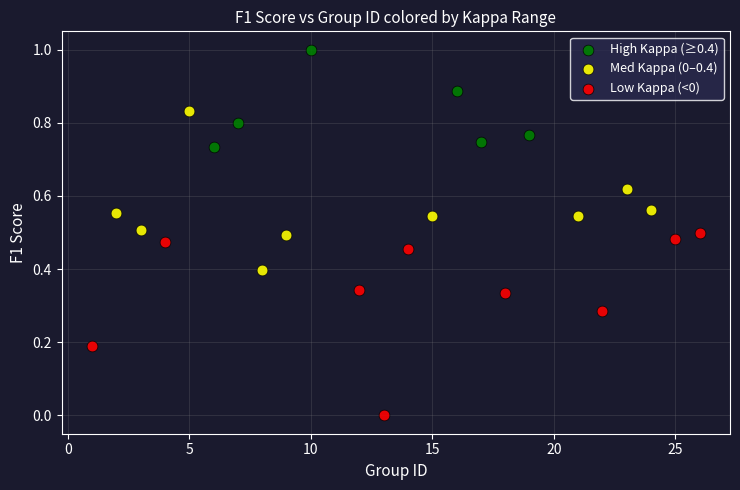

What are all the series names shown in the legend?

High Kappa (≥0.4), Med Kappa (0–0.4), Low Kappa (<0)